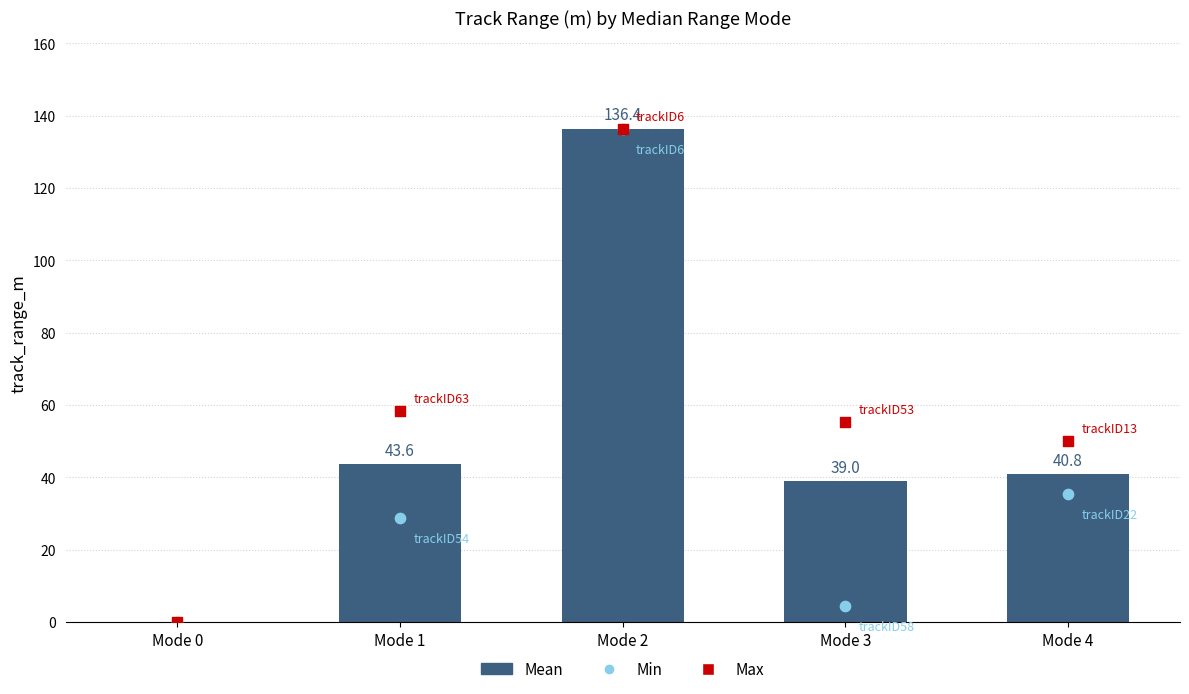

At how many categories does at least one series exceed 93?

1